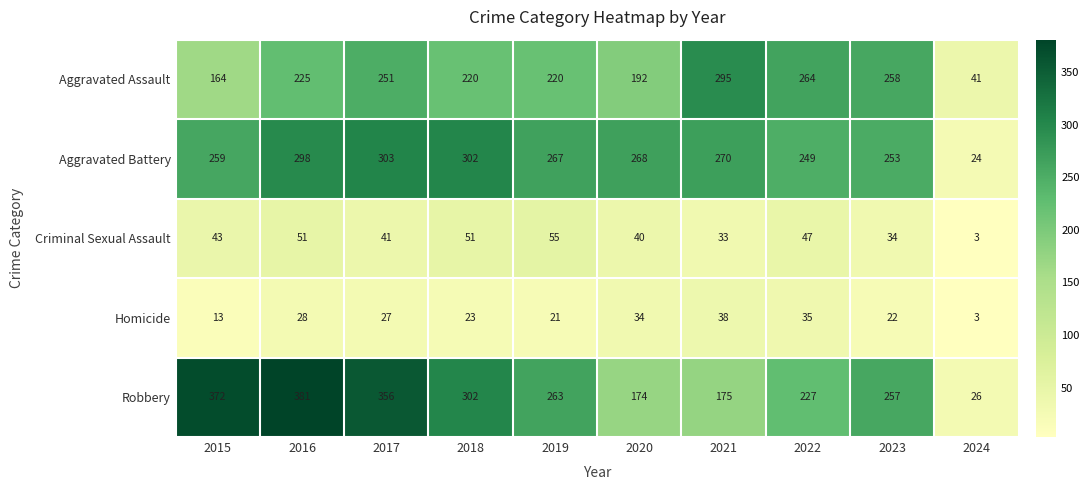

The Aggravated Assault series shows 150 at 2022. True or false?

False